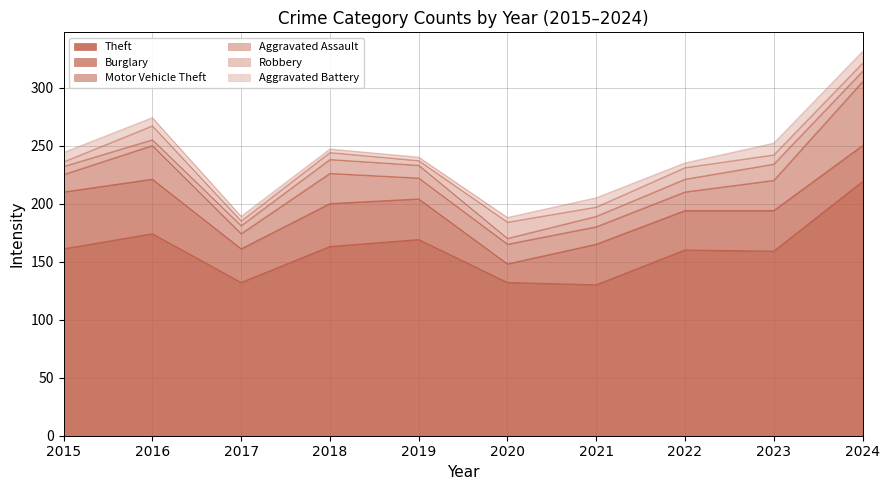

Where is the first local maximum for Motor Vehicle Theft?

2016